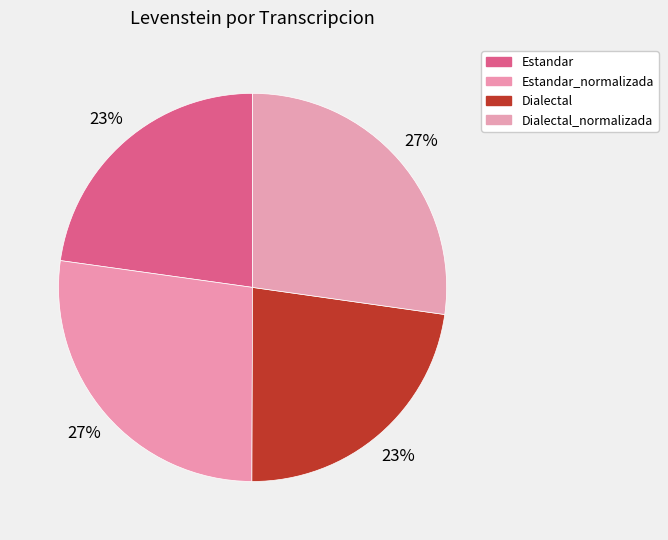

To the nearest percent, what is the average slice percentage?

25%